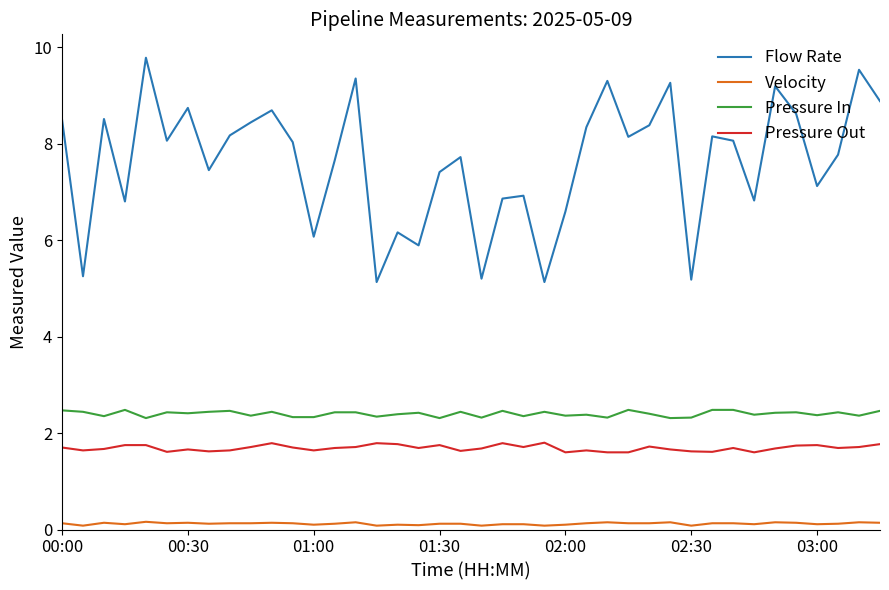

Which series has the largest total across all categories?

Flow Rate